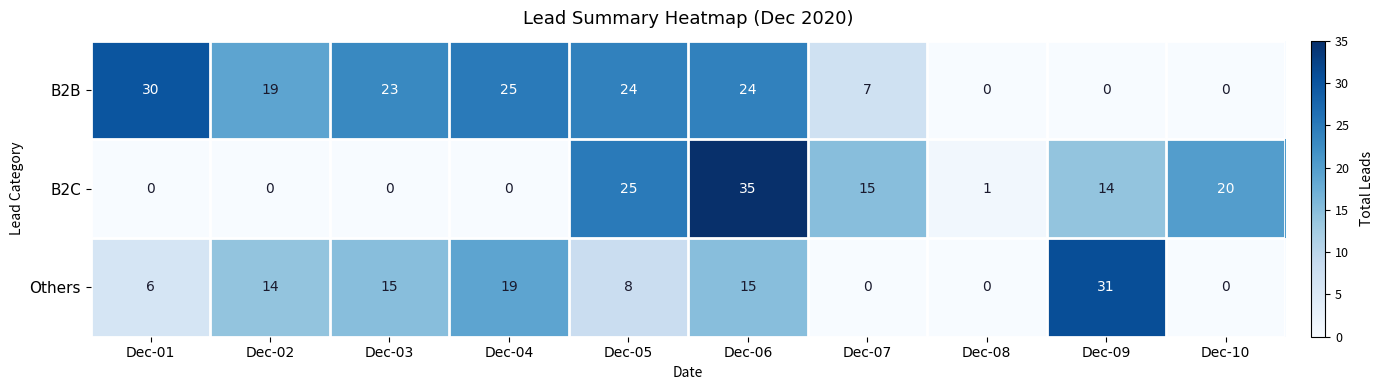

What is the sum of all B2C values?

110